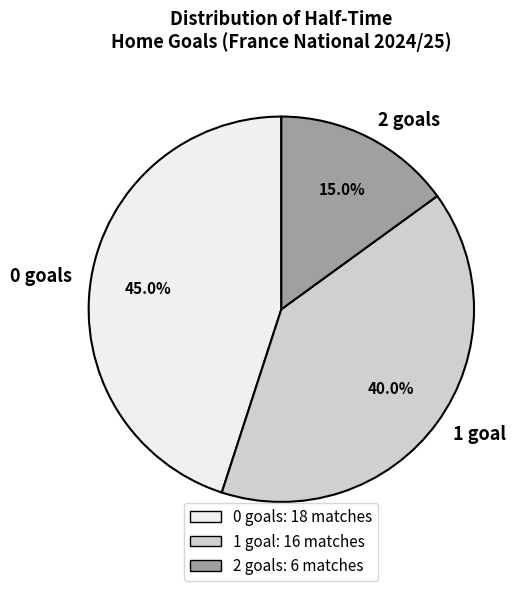

Does 2 account for over 50% of the chart?

No